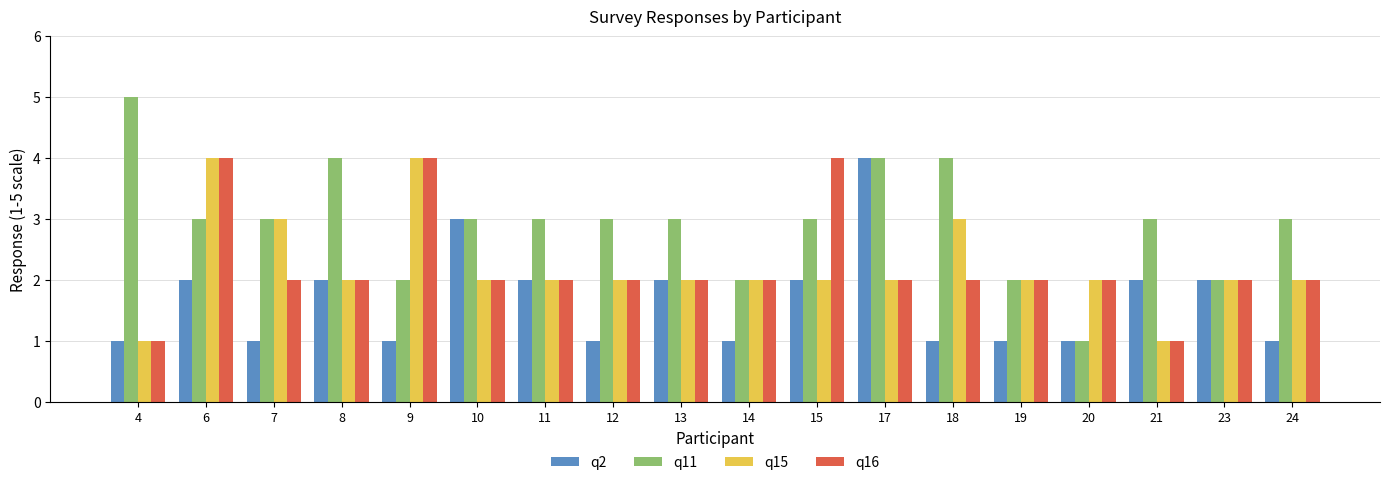

What is the difference between the maximum and minimum values in the q15 series?

3